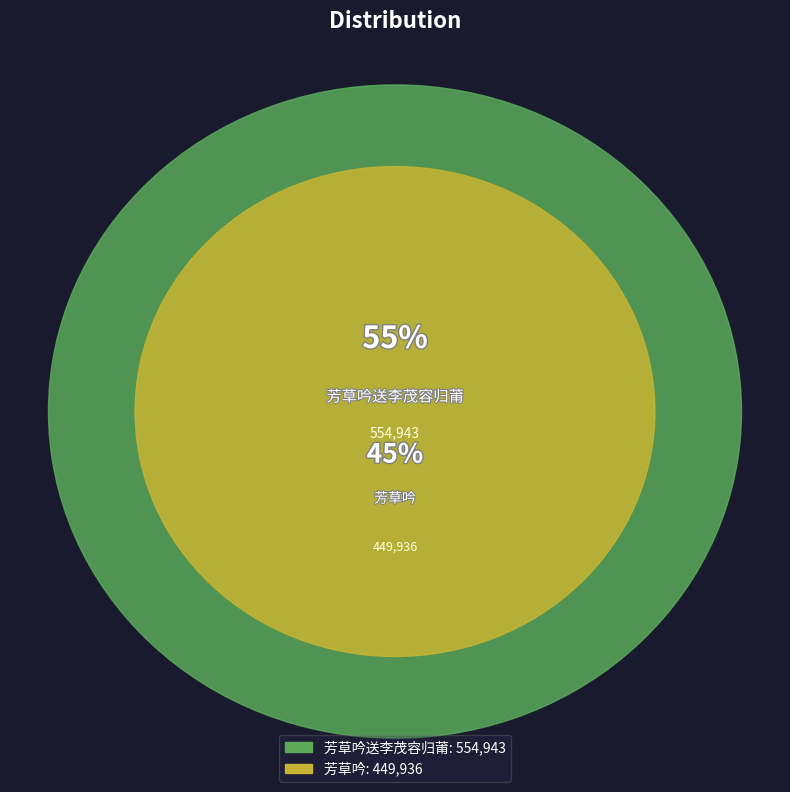

How many segments does this pie chart have?

2